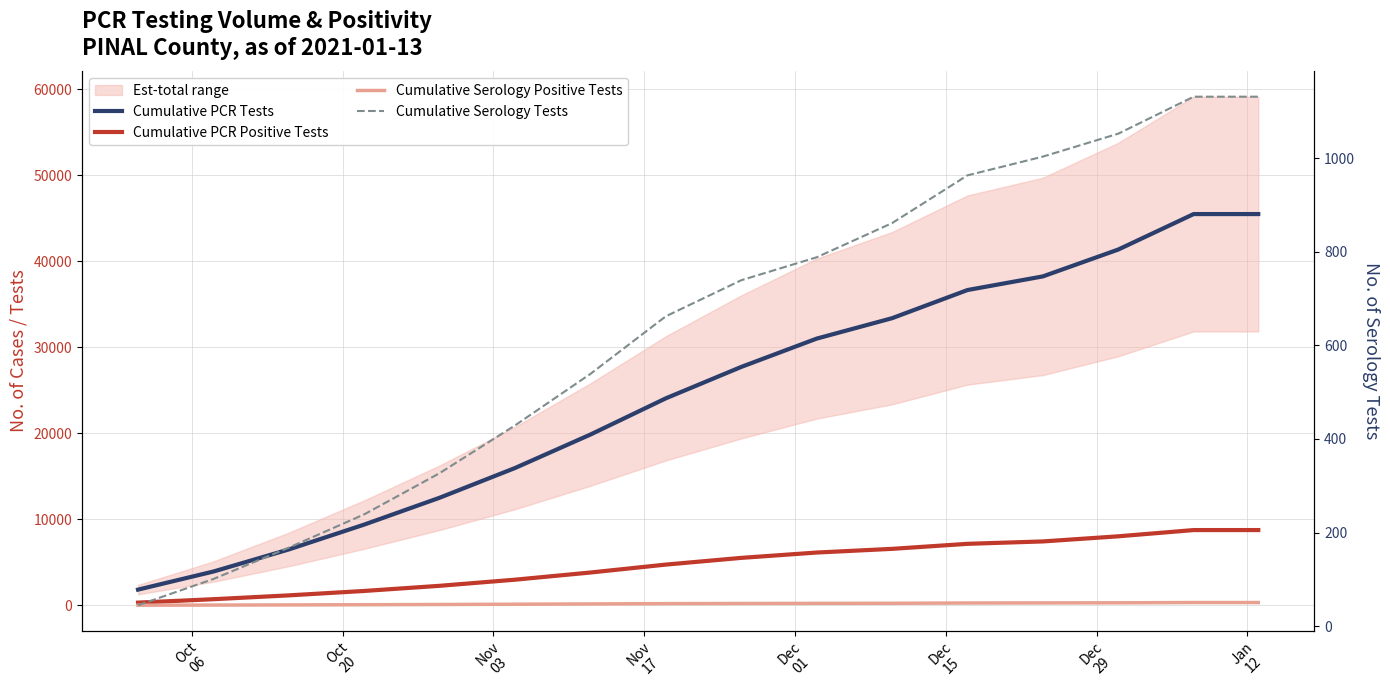

What is the value of the Cumulative PCR Tests point at the 14th from the left?

41354